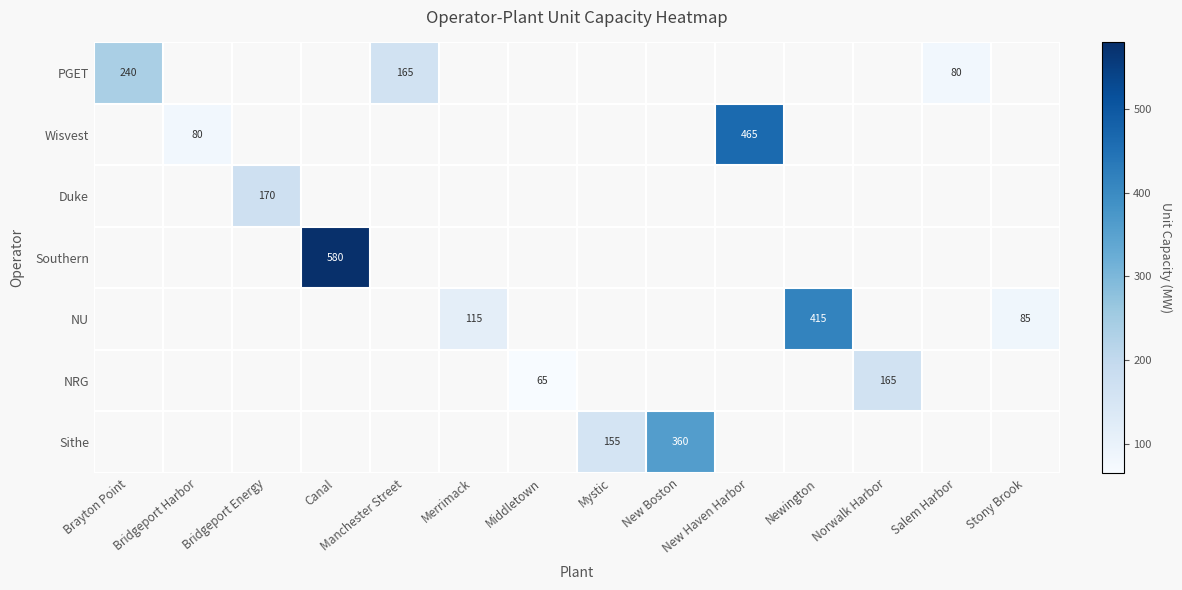

How many categories are shown in the chart?

14